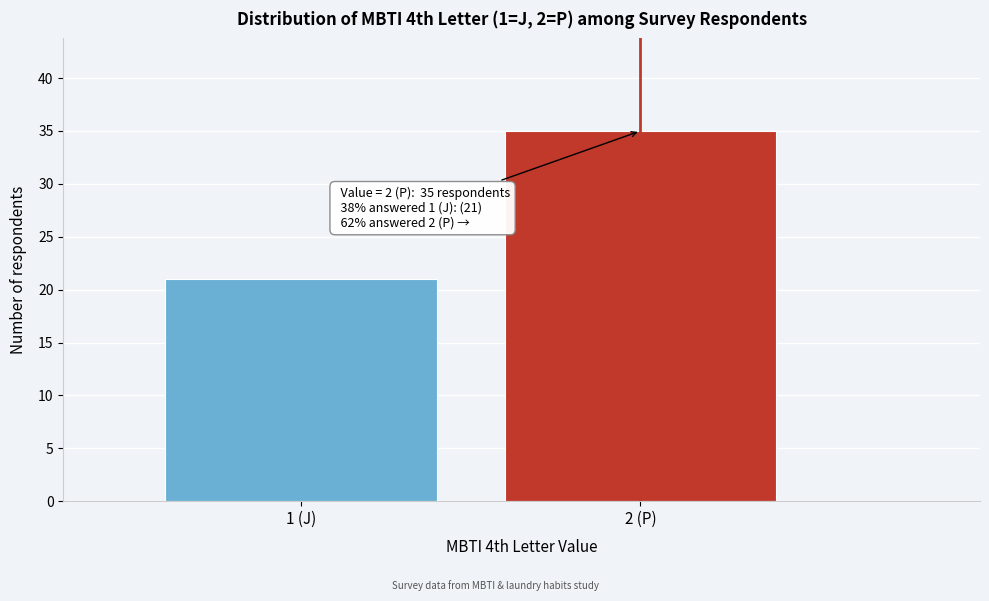

Reading left to right, what are all the values shown in this chart?

21	35